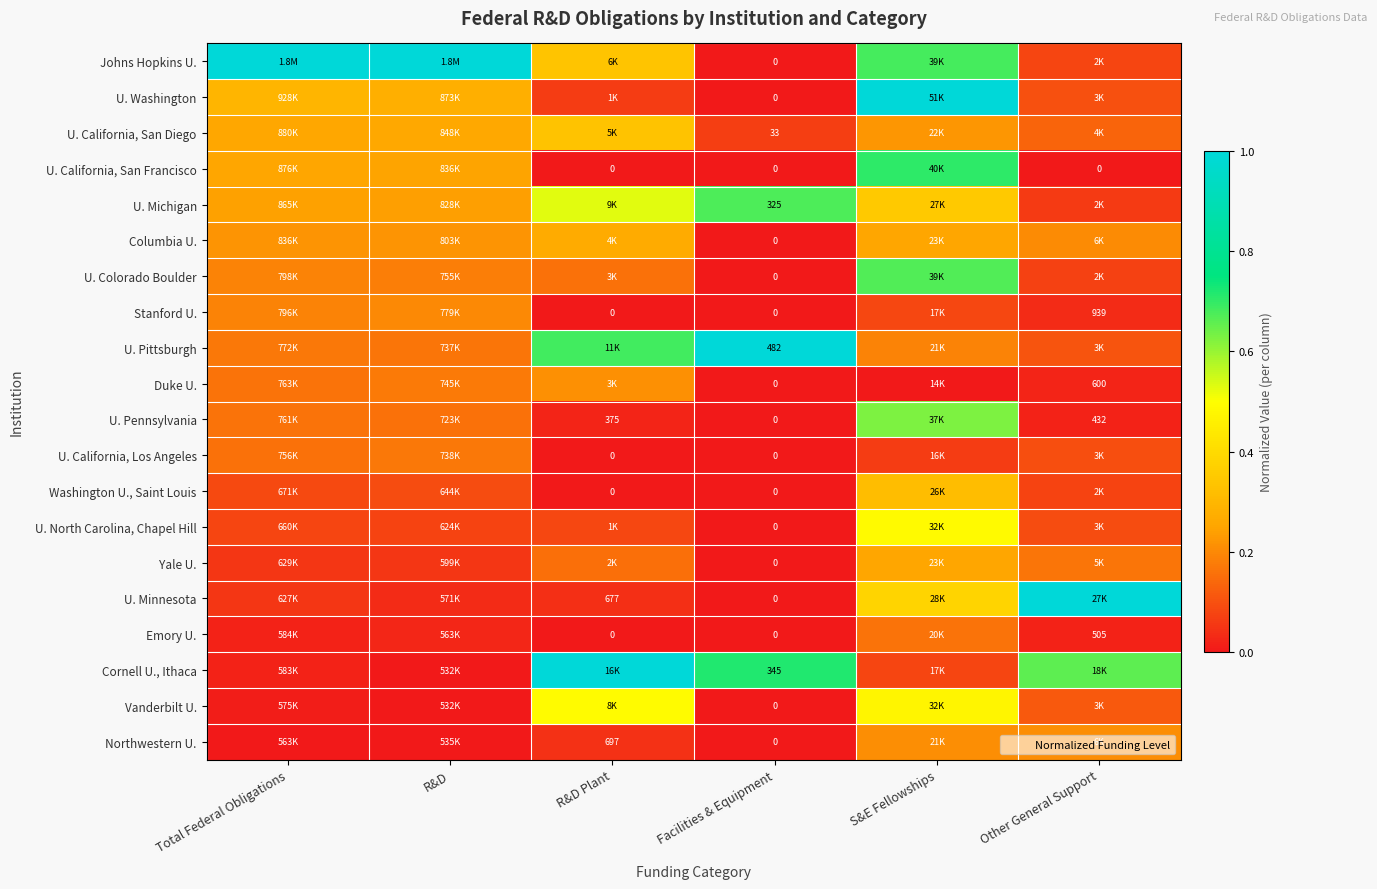

Is the value of U. California, San Francisco at Other General Support greater than the value of U. California, Los Angeles at Other General Support?

No